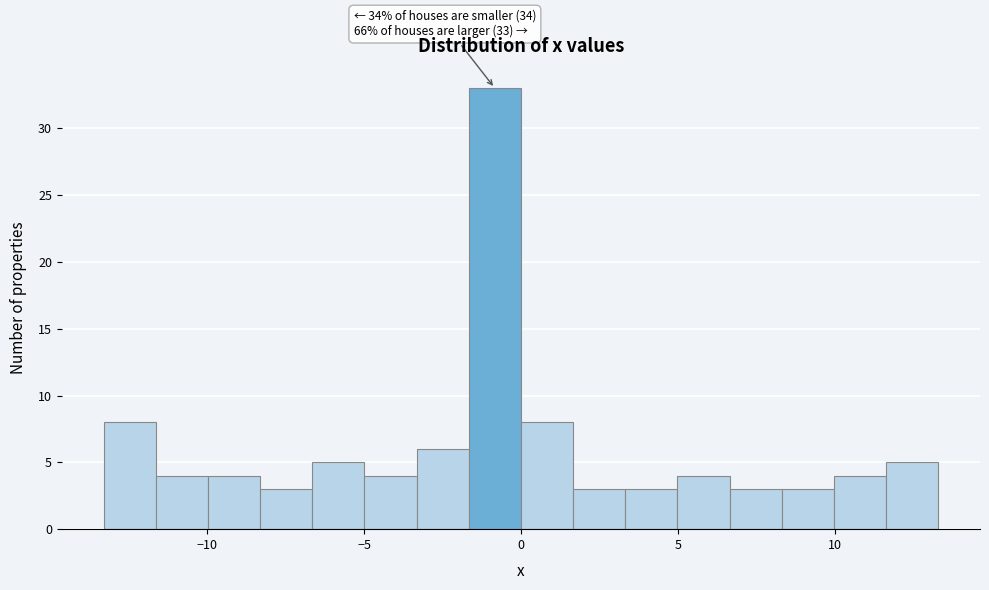

Around what value on the x-axis is the tallest bar? Give the approximate position of its centre, as read against the axis.

-1.0